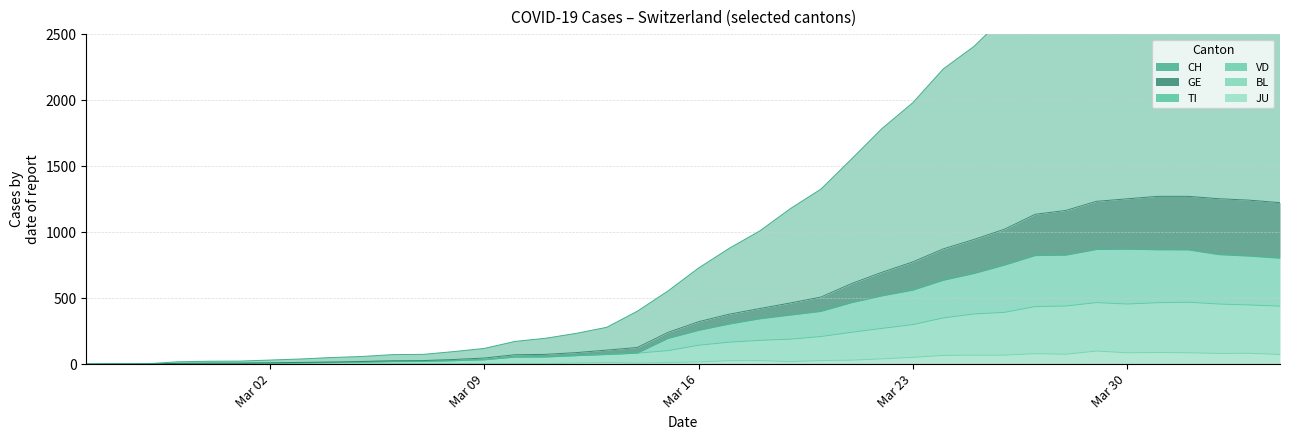

What position from the left is 2020-03-07?

12